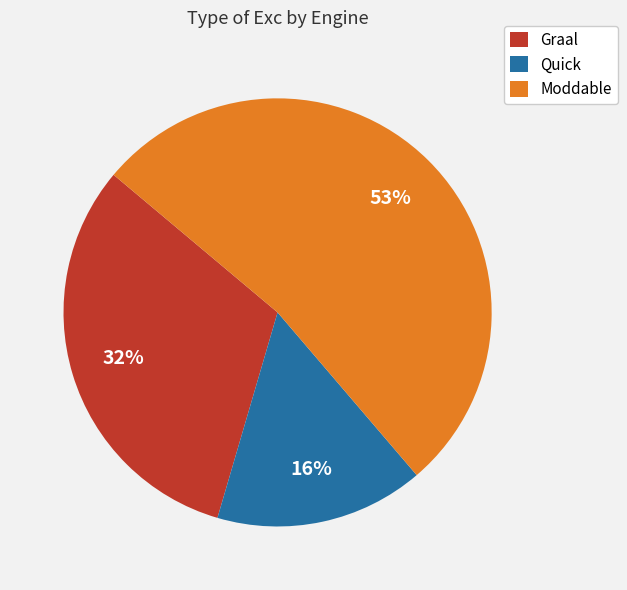

Rank the categories by value from highest to lowest.

Moddable, Graal, Quick